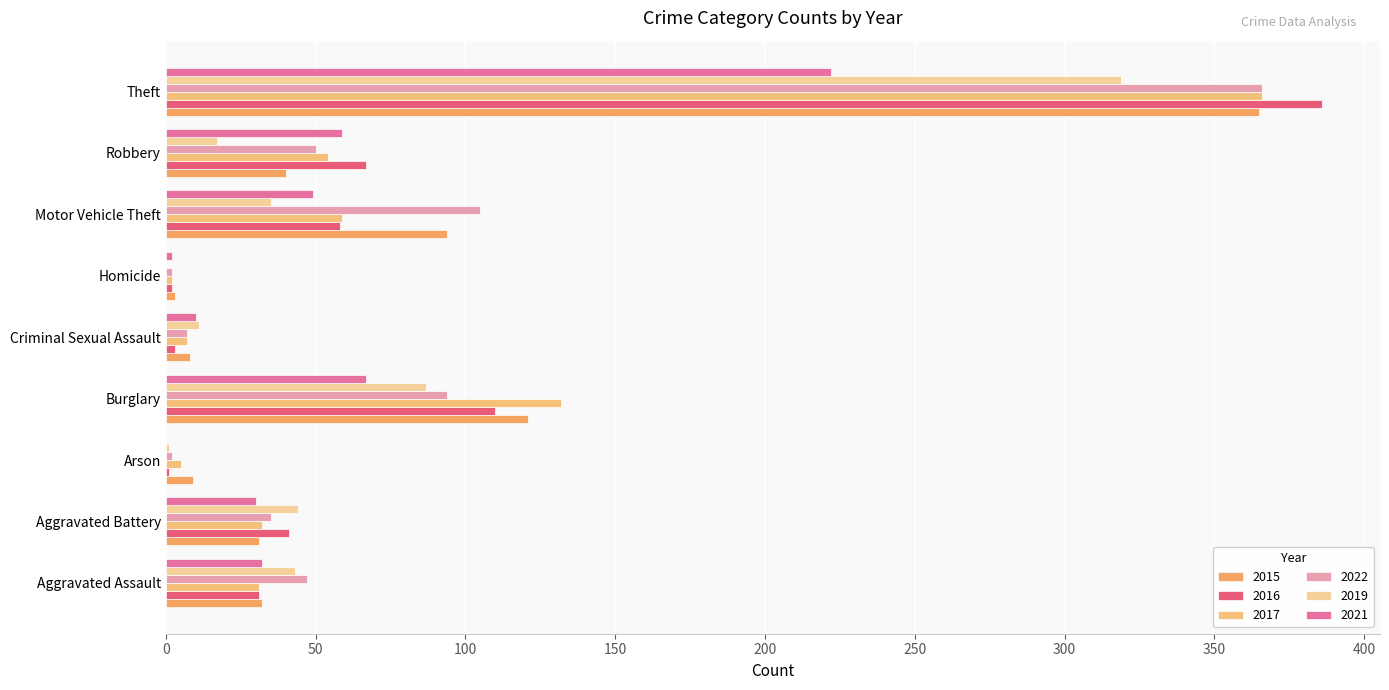

What is the label of the 6th bar from the left?

Homicide